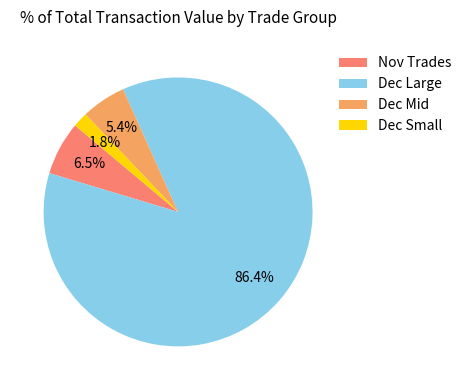

Rank the categories by value from highest to lowest.

Dec Large, Nov Trades, Dec Mid, Dec Small